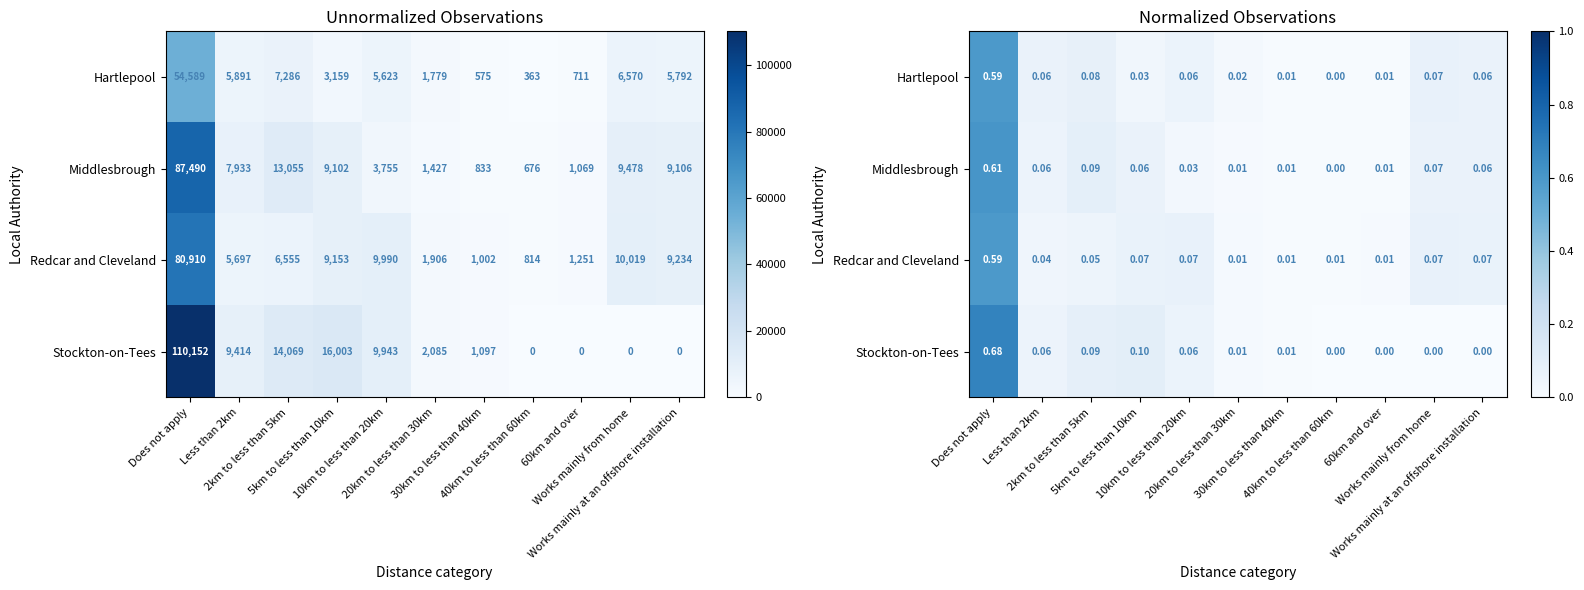

At which category is the sum across all series the highest?

Does not apply